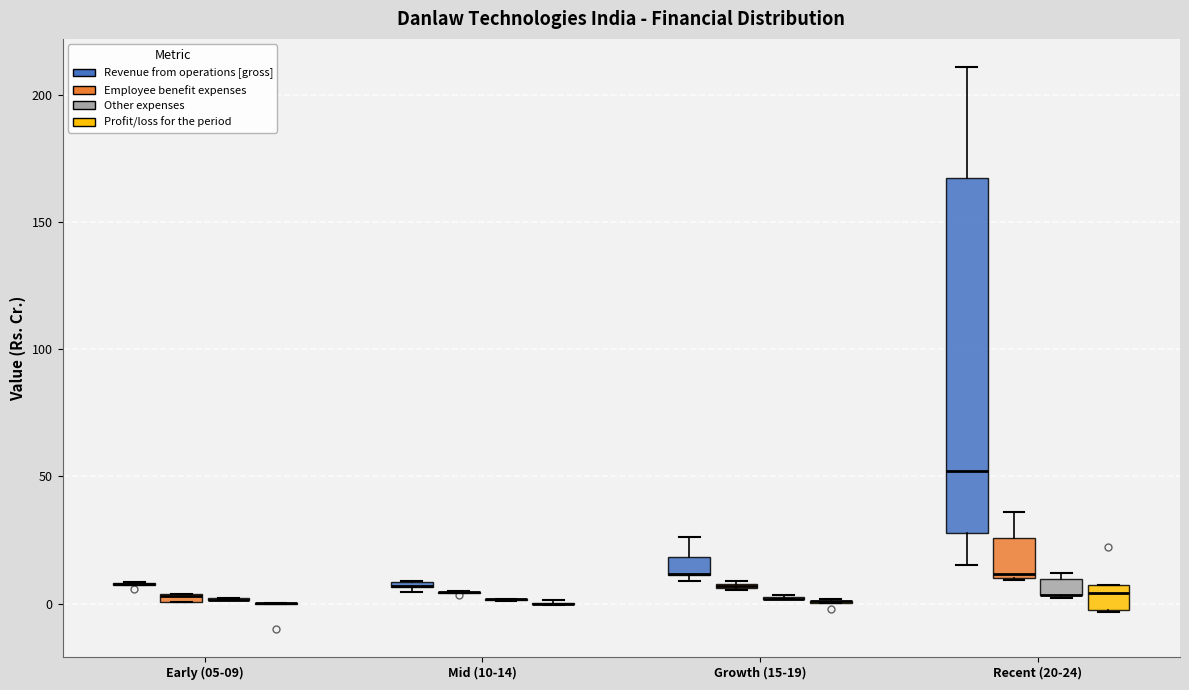

Comparing the boxes themselves (not the whiskers), which one is the tallest?

Recent (20-24) (Revenue from operations [gross])